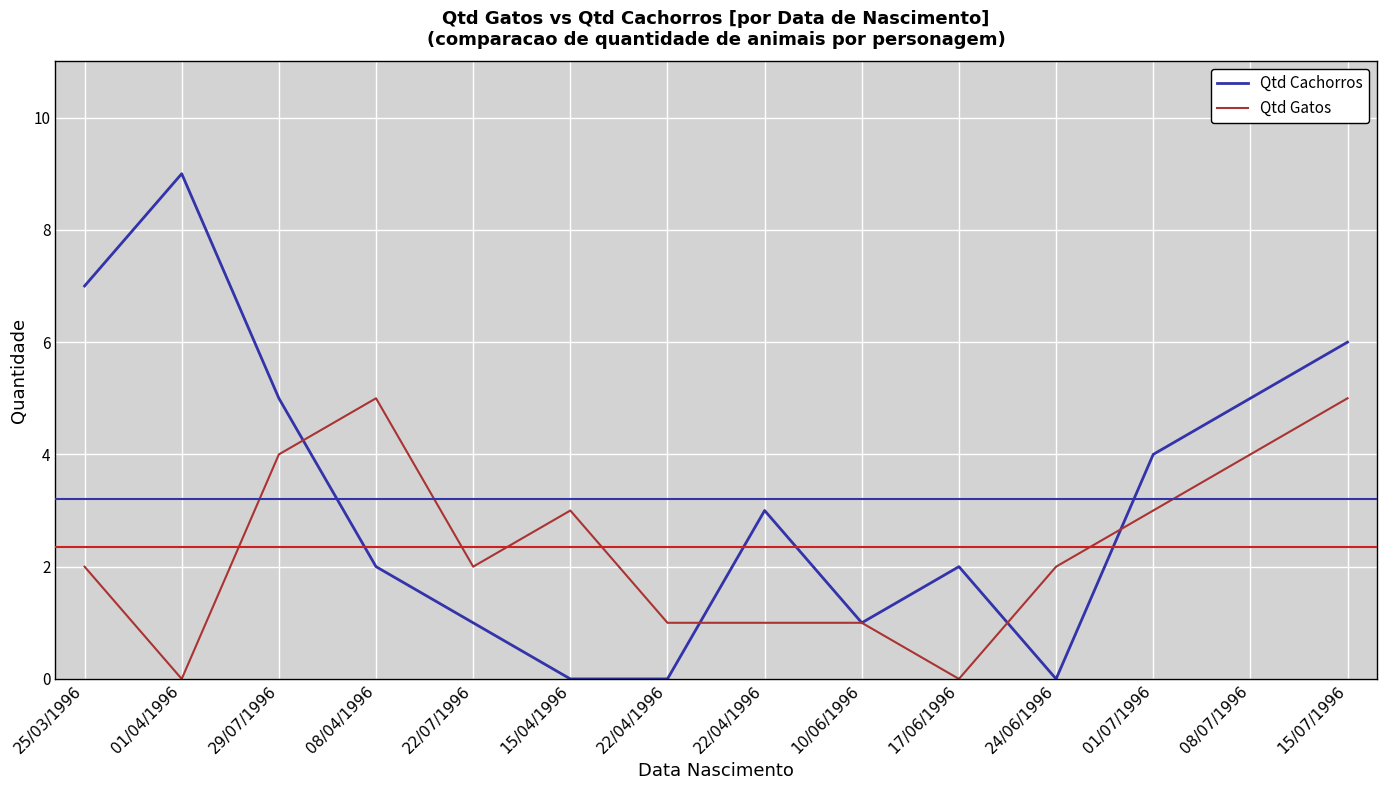

Is it true that Qtd Cachorros equals 9 at 01/04/1996?

True